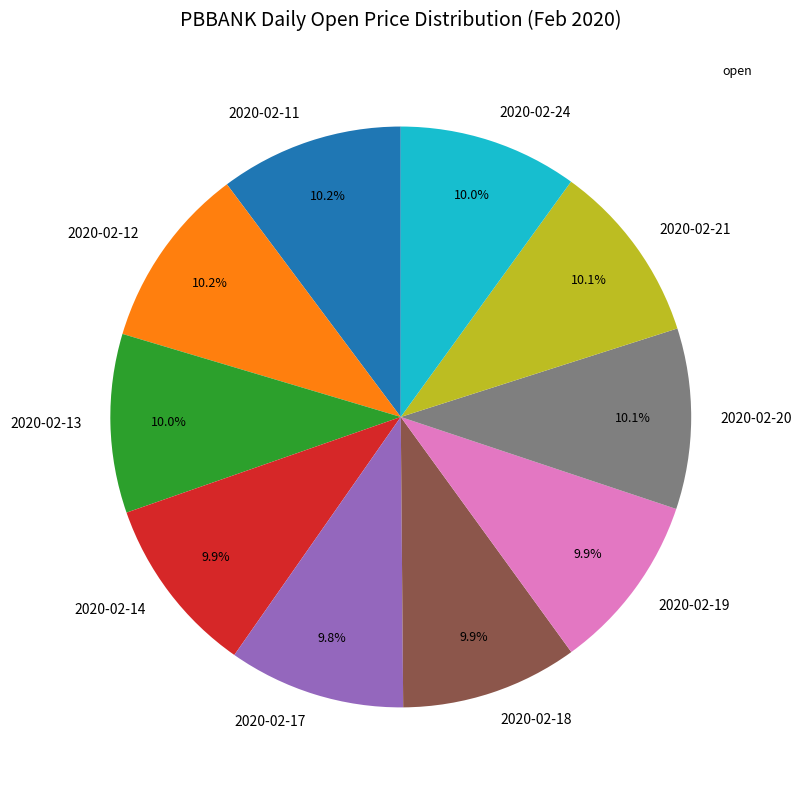

Does 2020-02-14 represent more than half of the total?

No